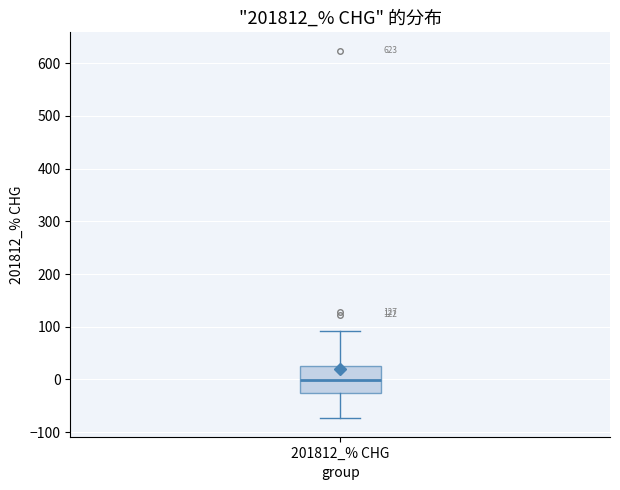

Read this box plot against the y-axis: the position of the median line, the range covered by the box, and the ends of both whiskers. The values are not printed on the chart, so give them approximately, as read against the axis.

median 0, box -30 to 30, whiskers -70 to 90